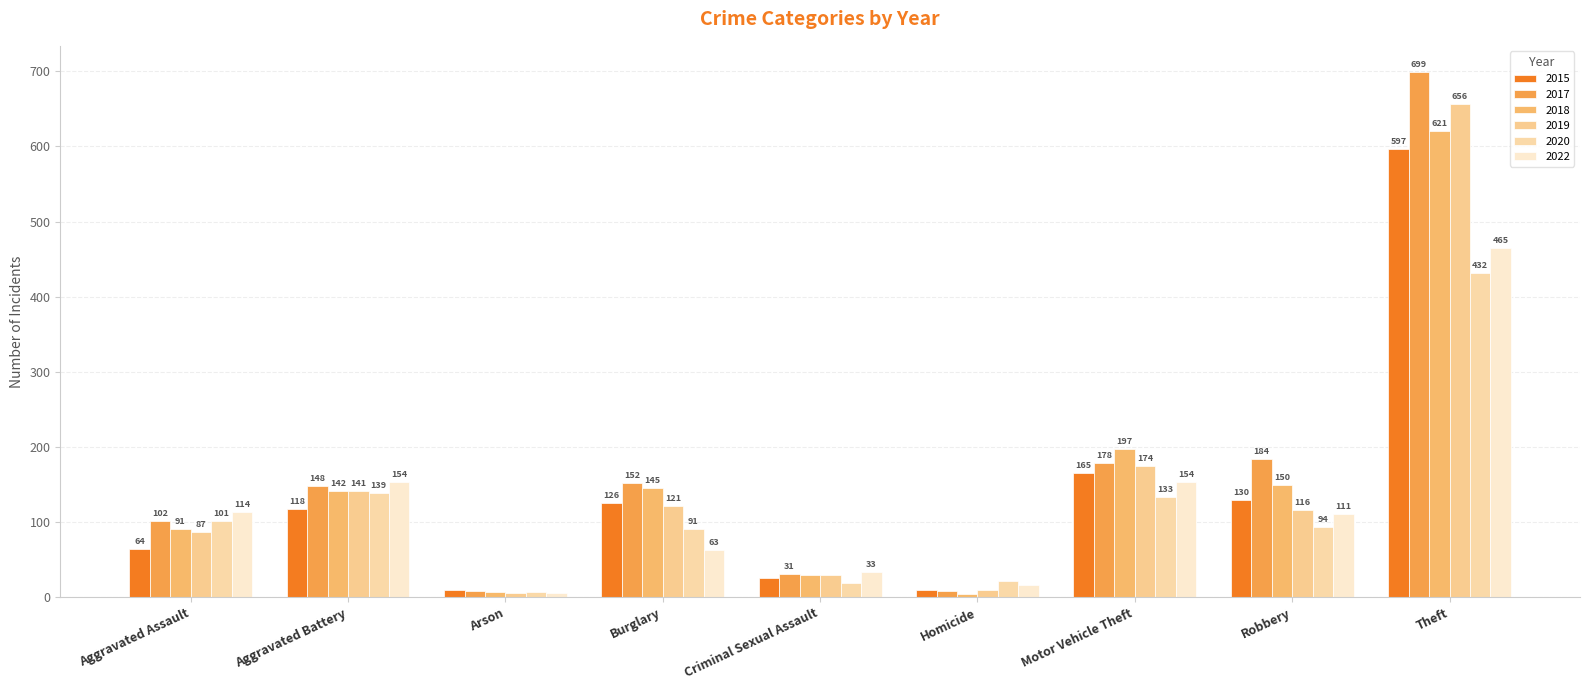

Which series has the widest spread of values?

2017